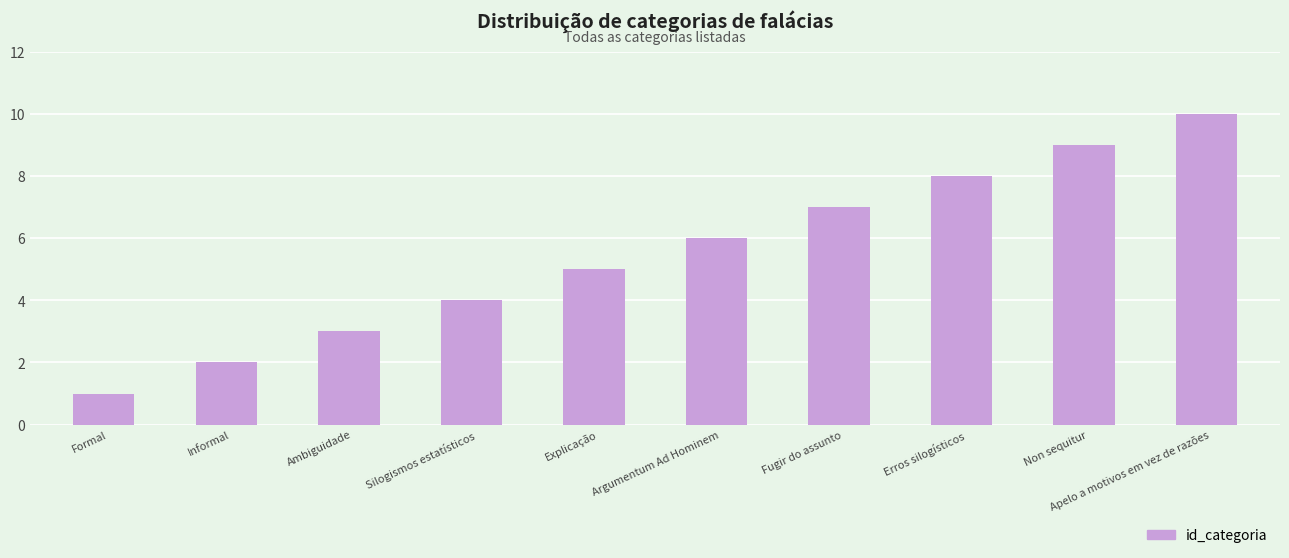

Is it true that the value at Erros silogísticos is 11?

False